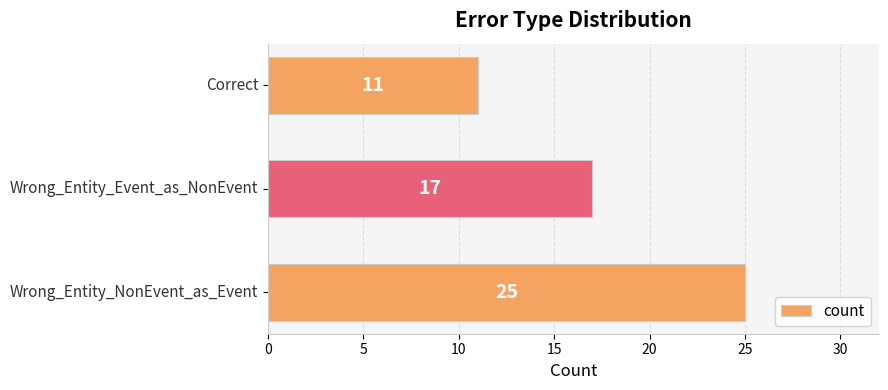

What is the maximum value shown in the chart?

25